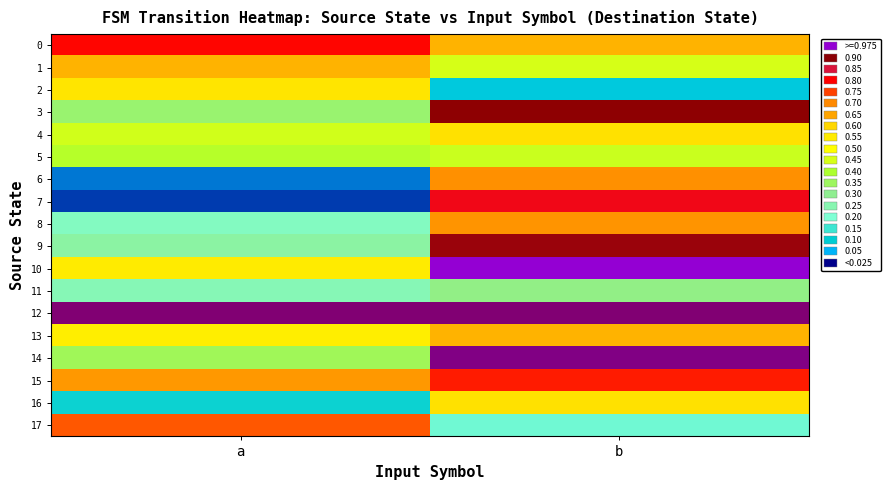

At how many categories does at least one series exceed 0?

2